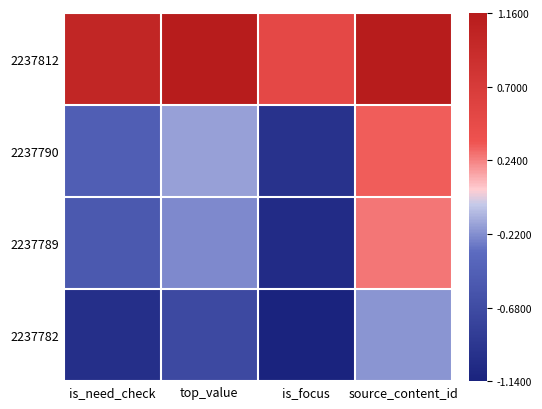

Reading right to left, extract all data points from this chart.

2237812: source_content_id=1.2	is_focus=0.5	top_value=1.2	is_need_check=1.0
2237790: source_content_id=0.3	is_focus=-1.0	top_value=-0.2	is_need_check=-0.5
2237789: source_content_id=0.3	is_focus=-1.0	top_value=-0.2	is_need_check=-0.5
2237782: source_content_id=-0.2	is_focus=-1.1	top_value=-0.7	is_need_check=-1.0